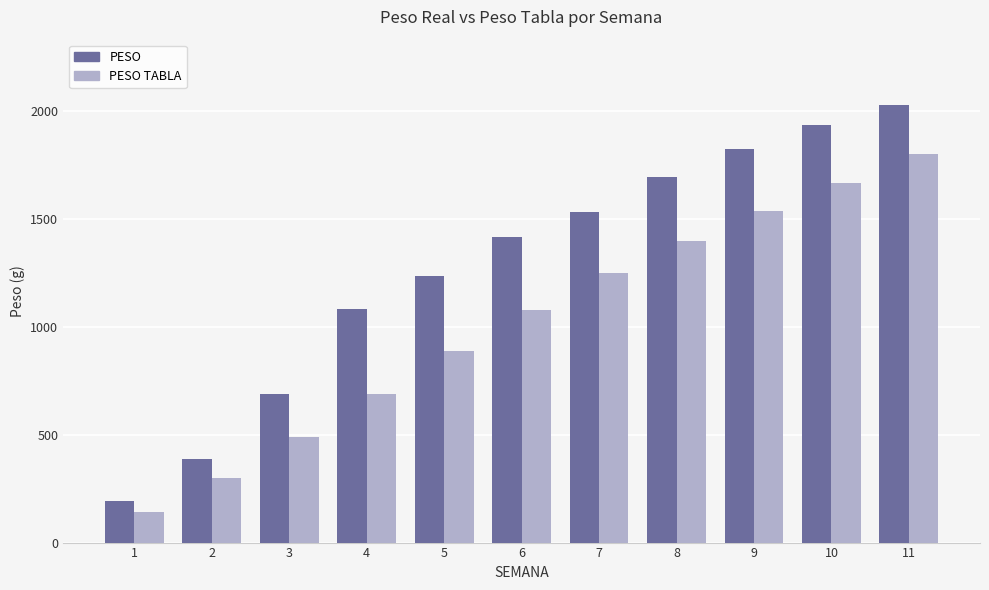

What is the value of the PESO bar at the 10th from the left?

1936.0